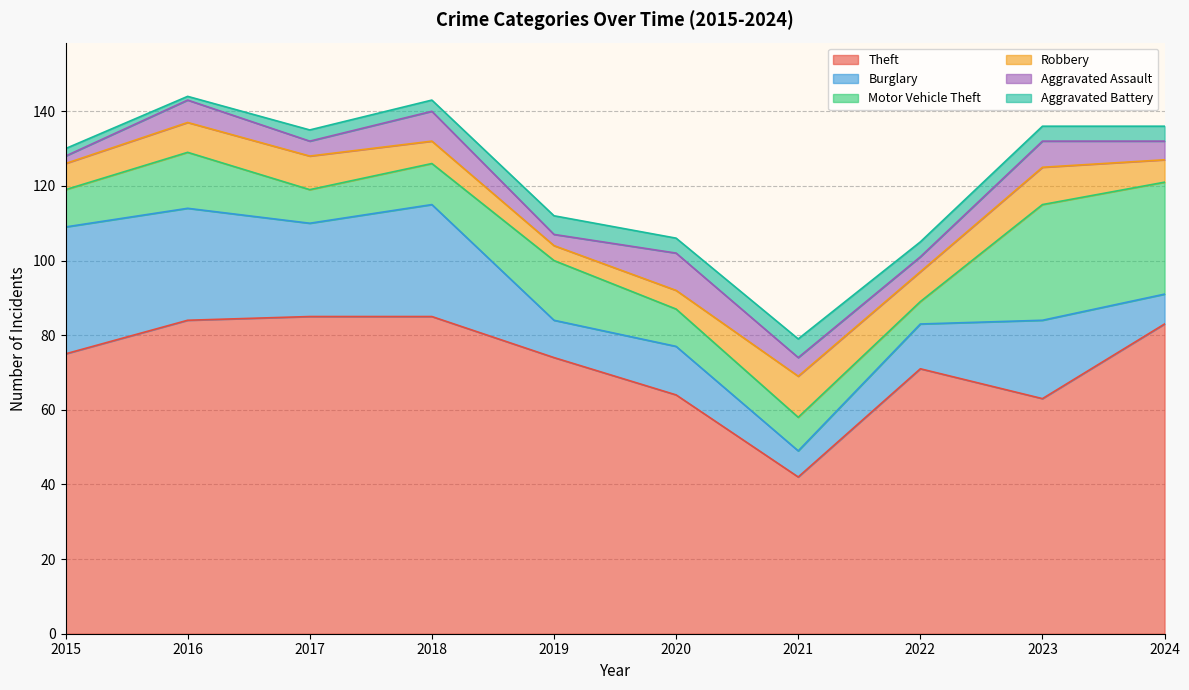

Read the Robbery value at 2024.

6